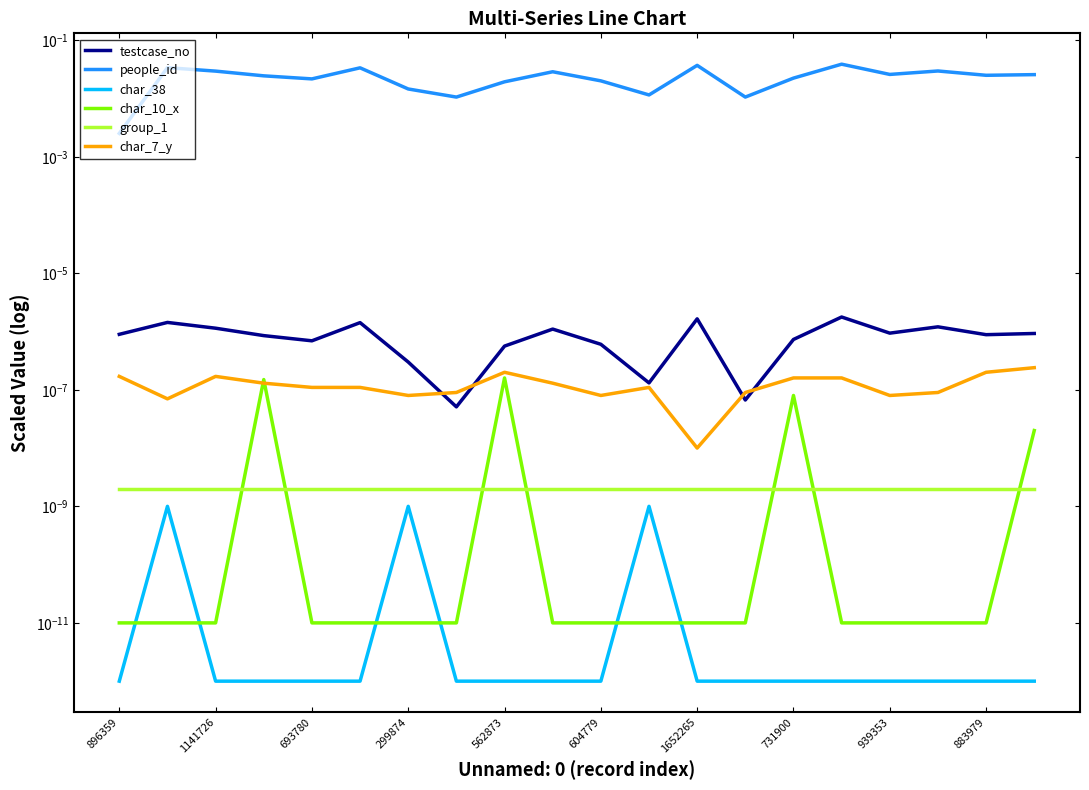

What are all the series names shown in the legend?

testcase_no, people_id, char_38, char_10_x, group_1, char_7_y